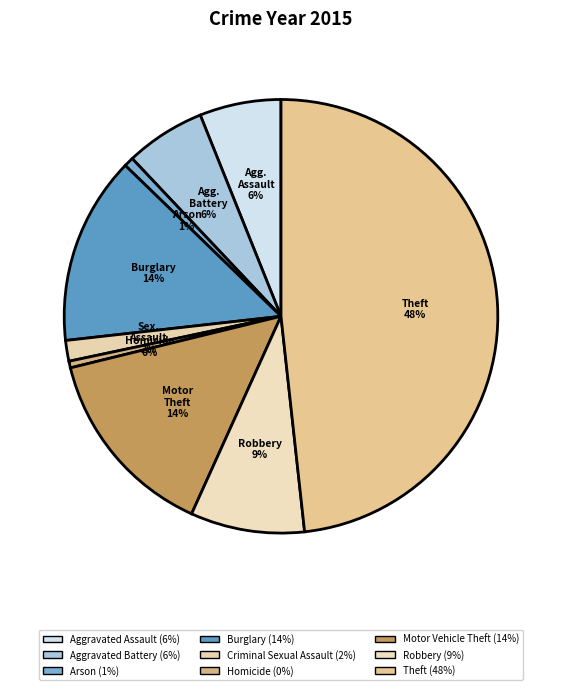

How many segments does this pie chart have?

9